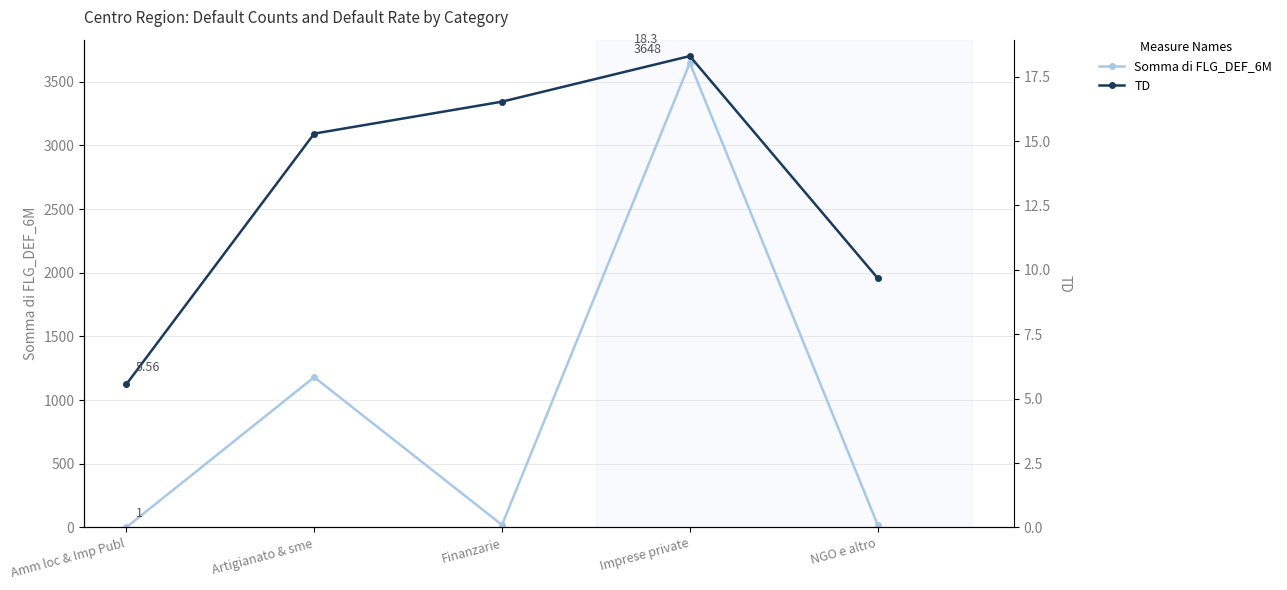

What is the minimum value shown in the chart?

1.0